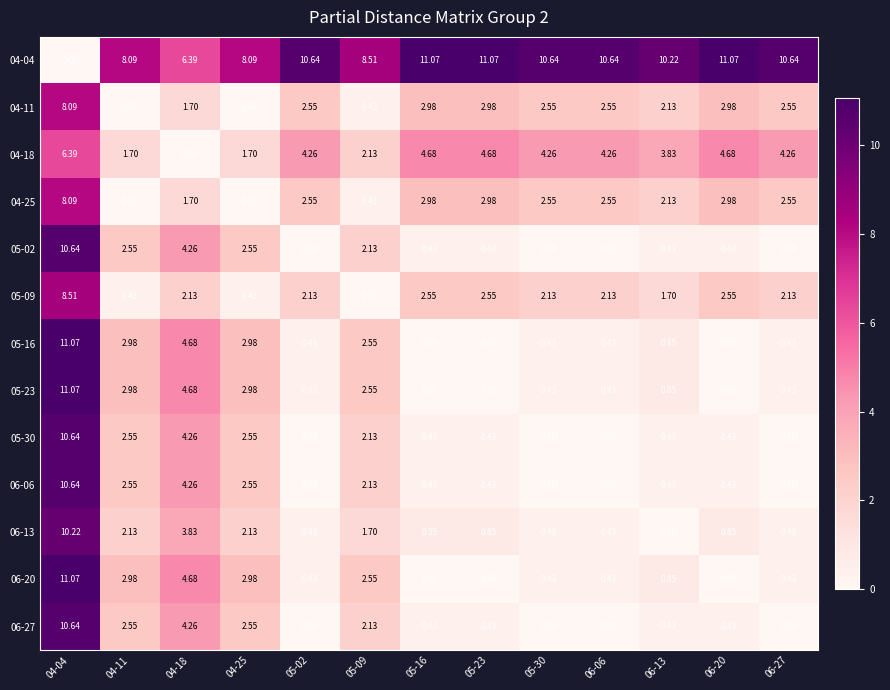

Is the value of 06-27 at 04-18 greater than the value of 06-13 at 06-20?

Yes